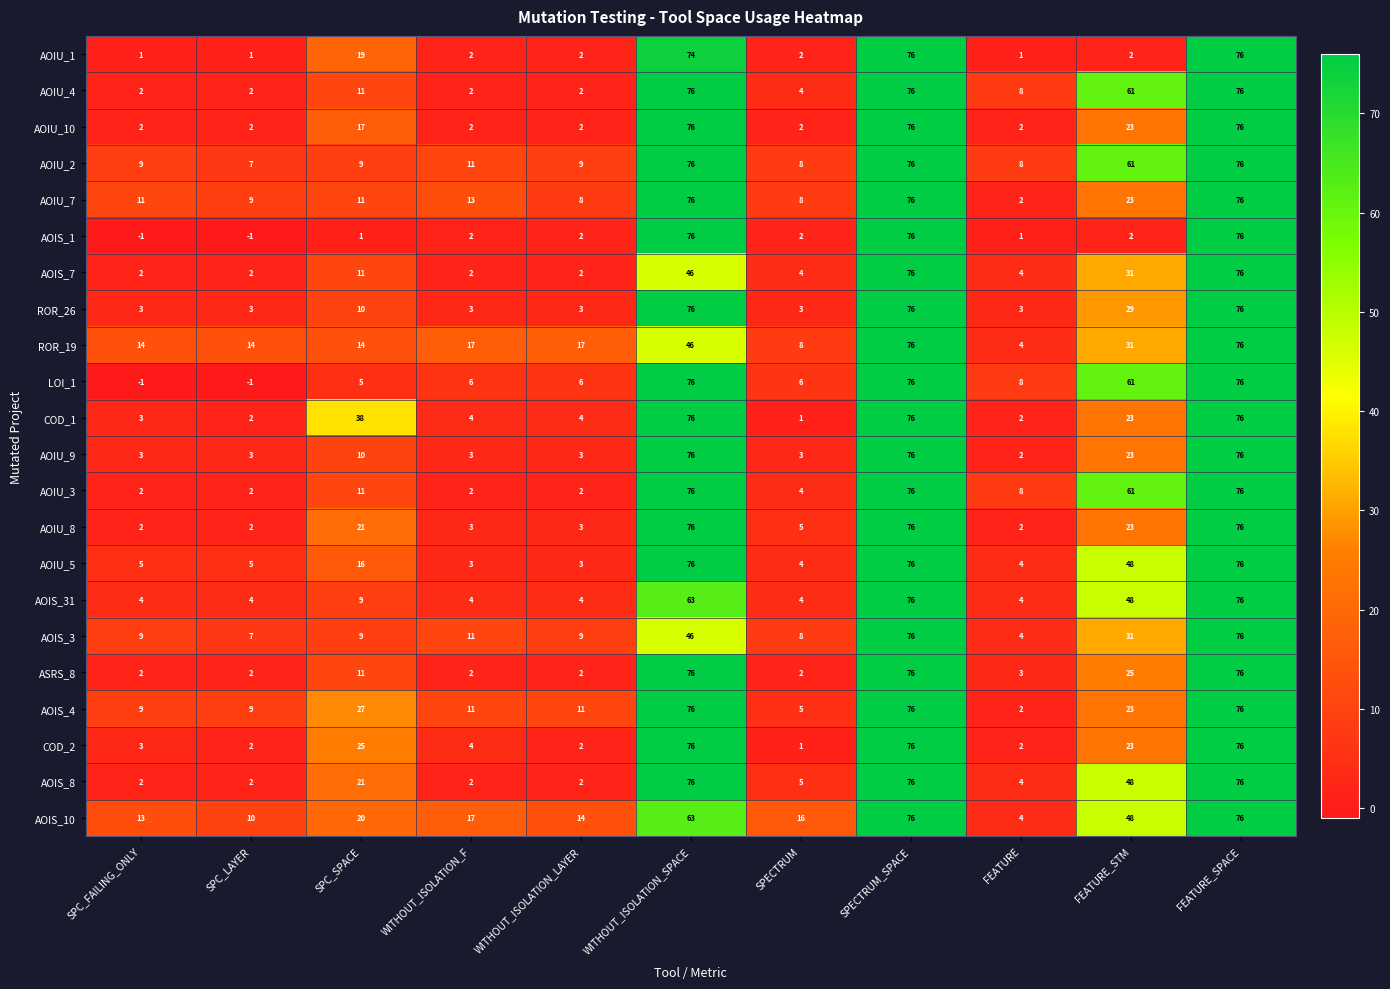

Which series changed the most between SPC_FAILING_ONLY and SPECTRUM?

LOI_1